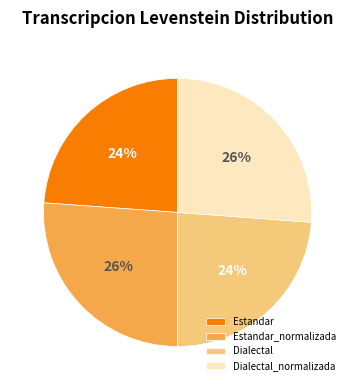

To the nearest percent, what percentage of the pie is Dialectal_normalizada?

26%